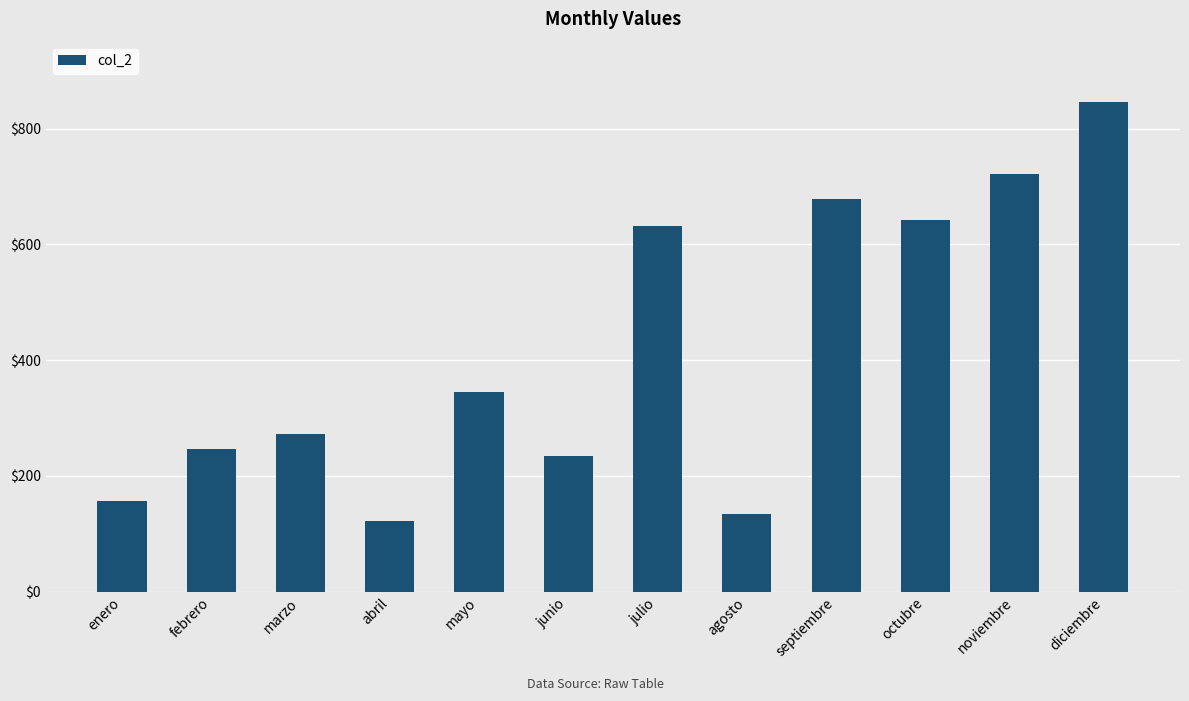

What is the sum of the values at diciembre and abril?

968